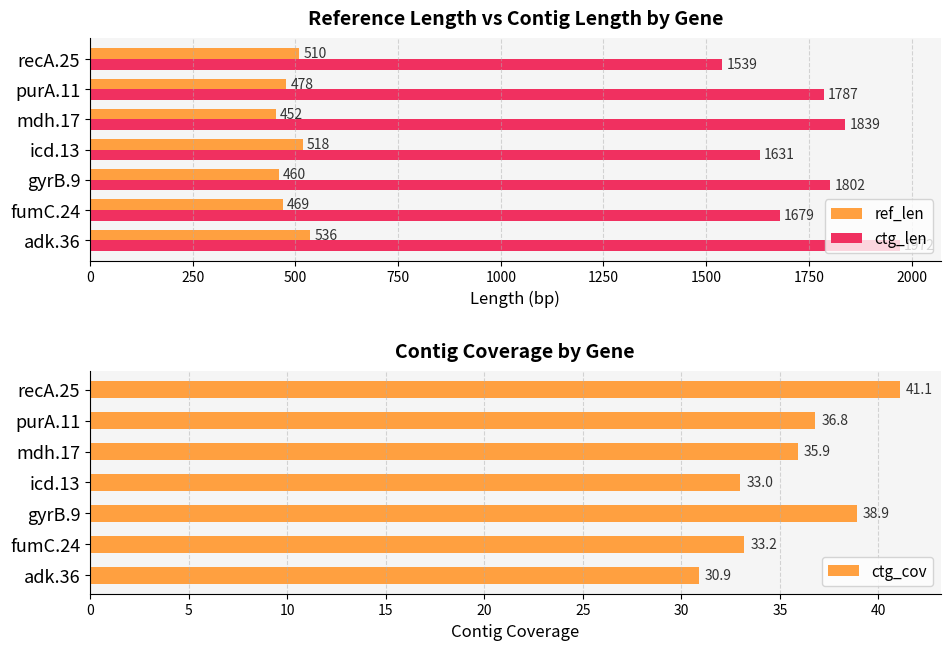

Is the value of ref_len at recA.25 greater than the value of ctg_len at recA.25?

No